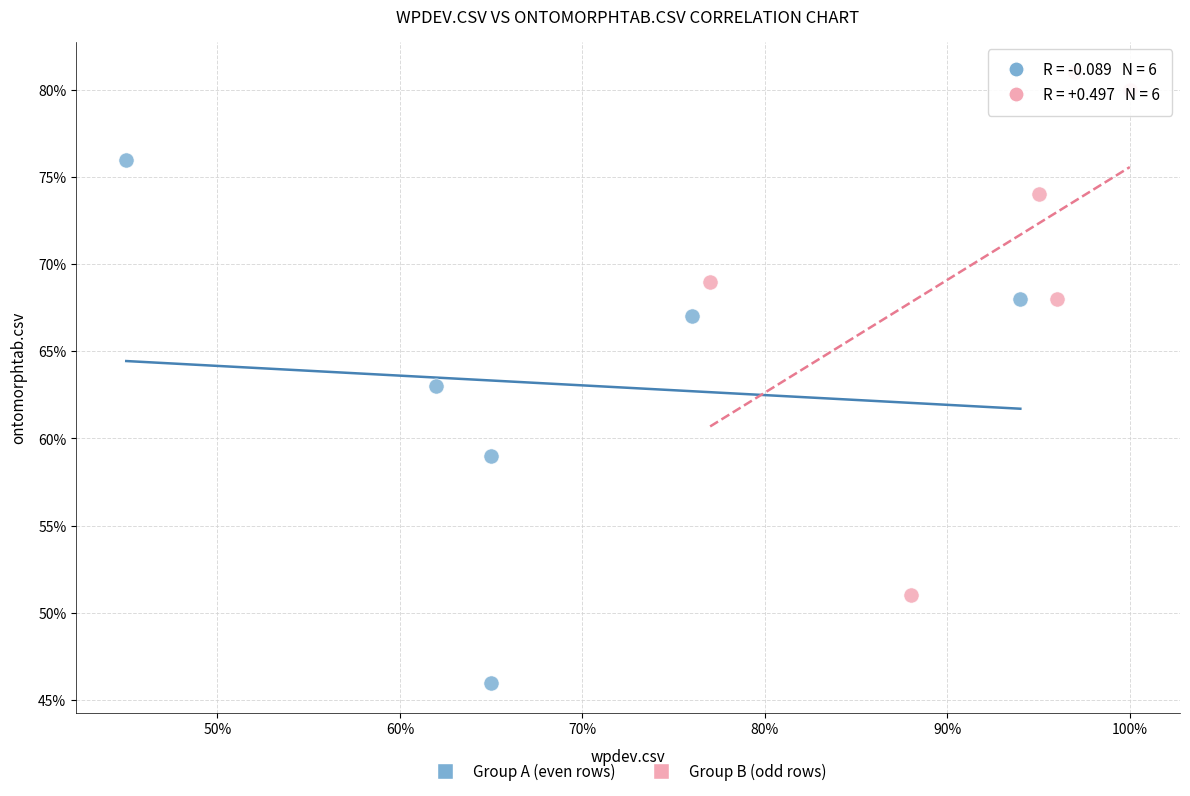

What are all the series names shown in the legend?

Group A (even rows), Group B (odd rows)